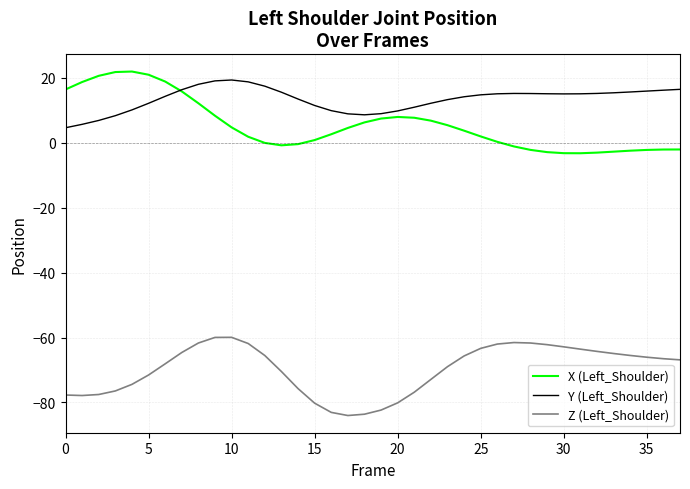

What is the minimum value for Y (Left_Shoulder)?

4.6